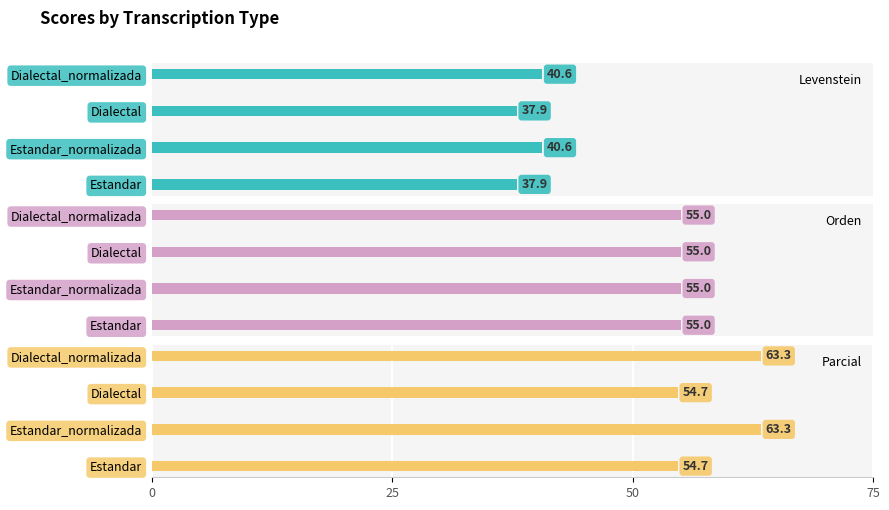

Is it true that Parcial equals 15.5 at Dialectal_normalizada?

False